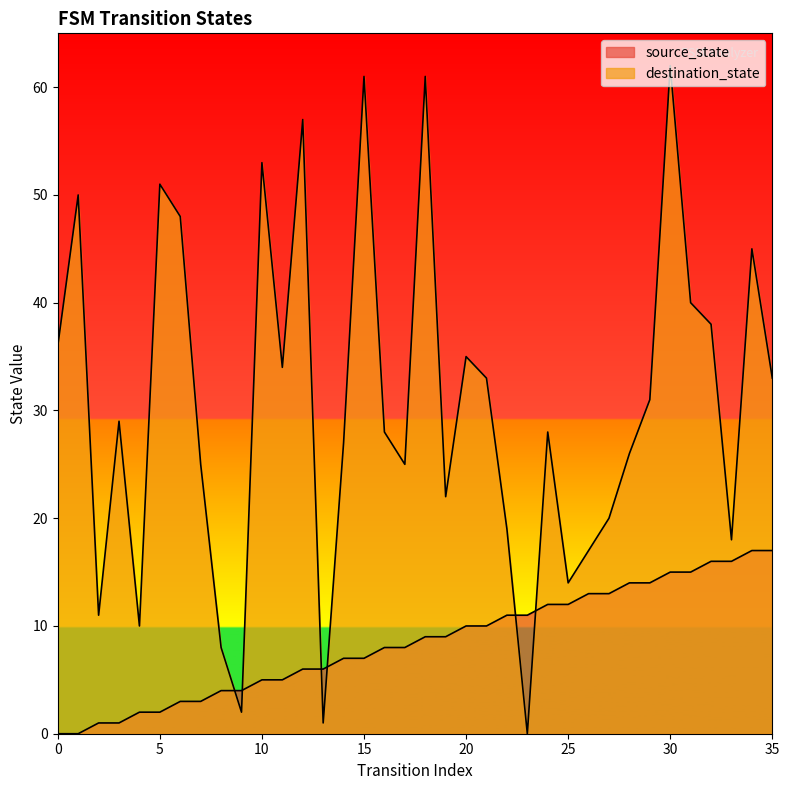

Where do source_state and destination_state first cross each other?

8 and 9